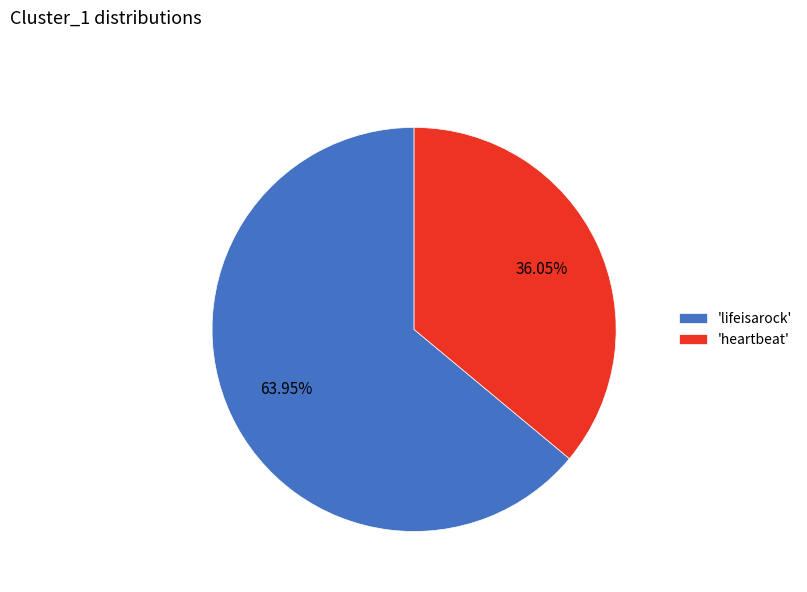

Between 'heartbeat' and 'lifeisarock', which is larger?

'lifeisarock'